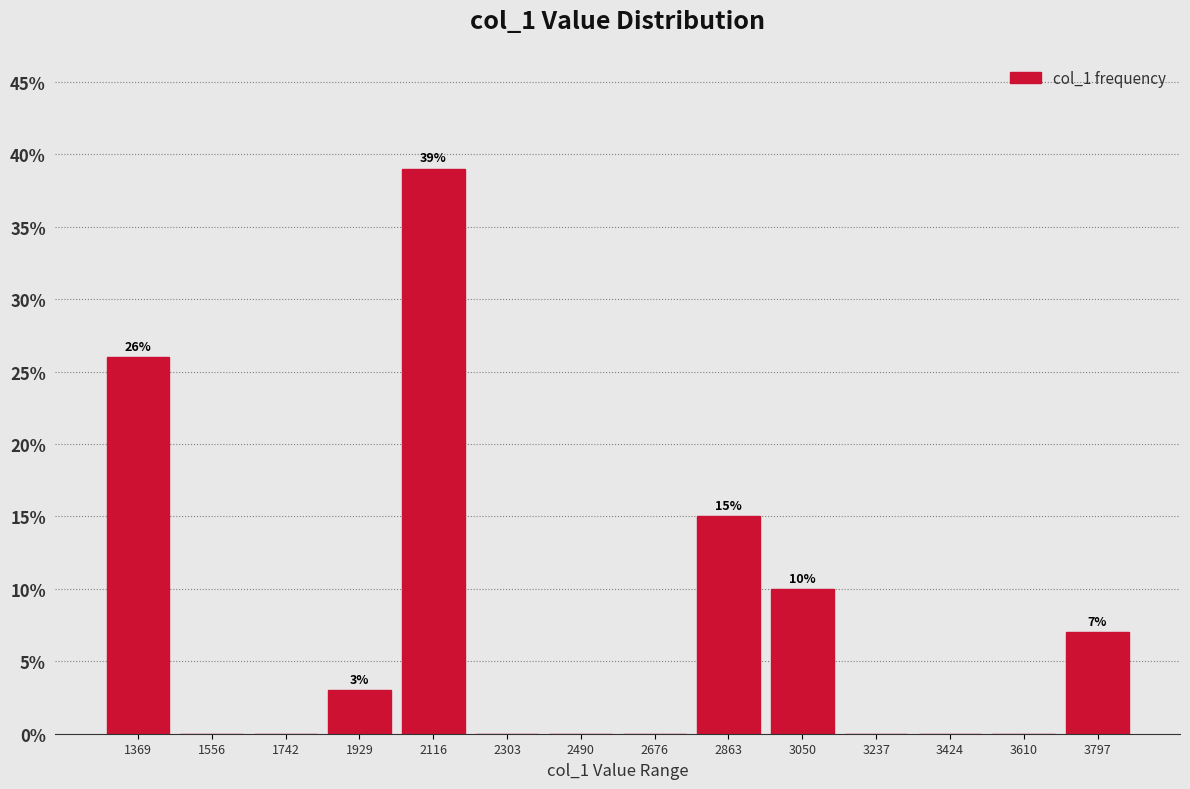

Which range on the x-axis has the tallest bar?

2020 to 2200